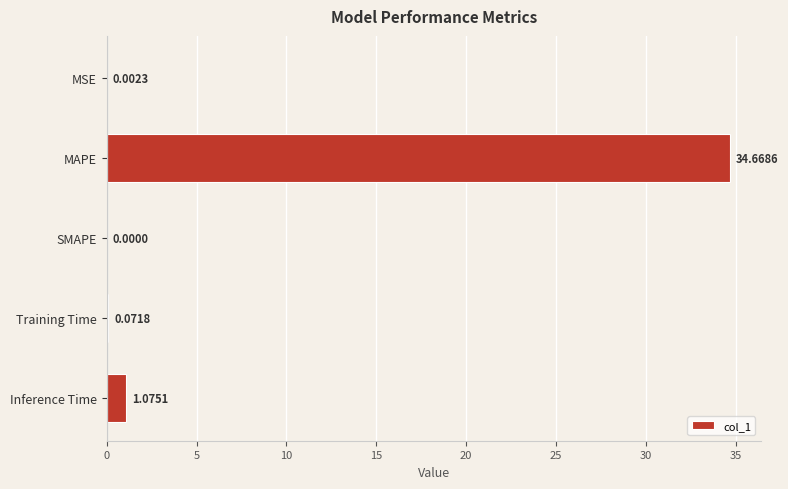

At which label is the value closest to 17?

Inference Time